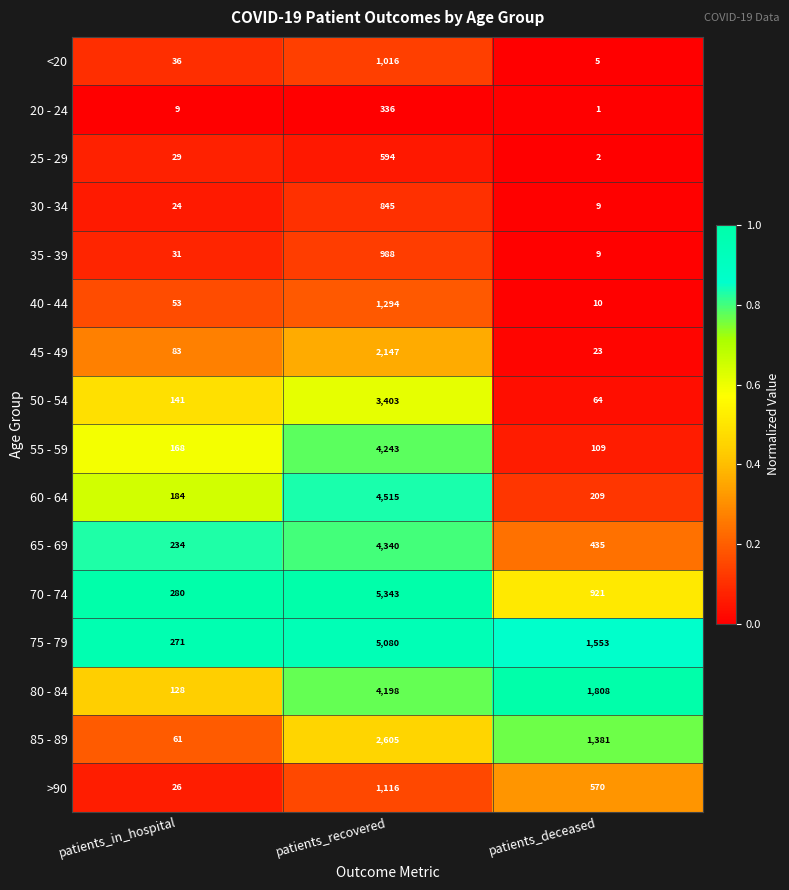

Which category has the lowest value across all series?

patients_deceased